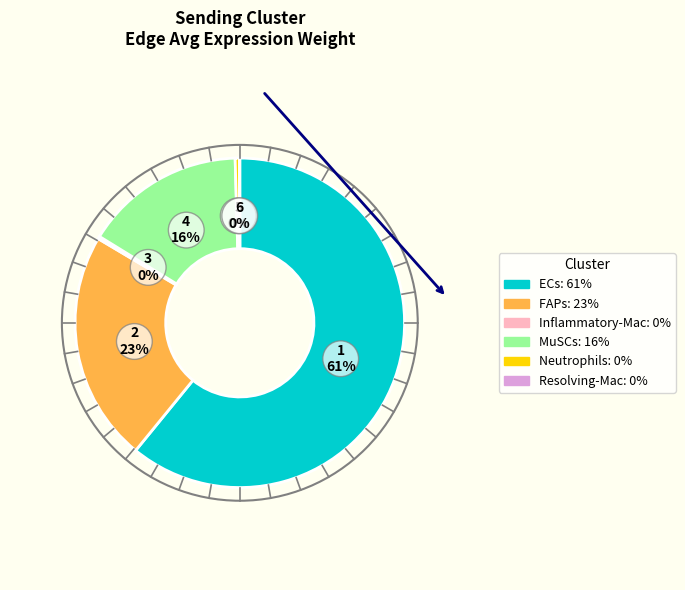

Is there a majority slice in this chart?

Yes